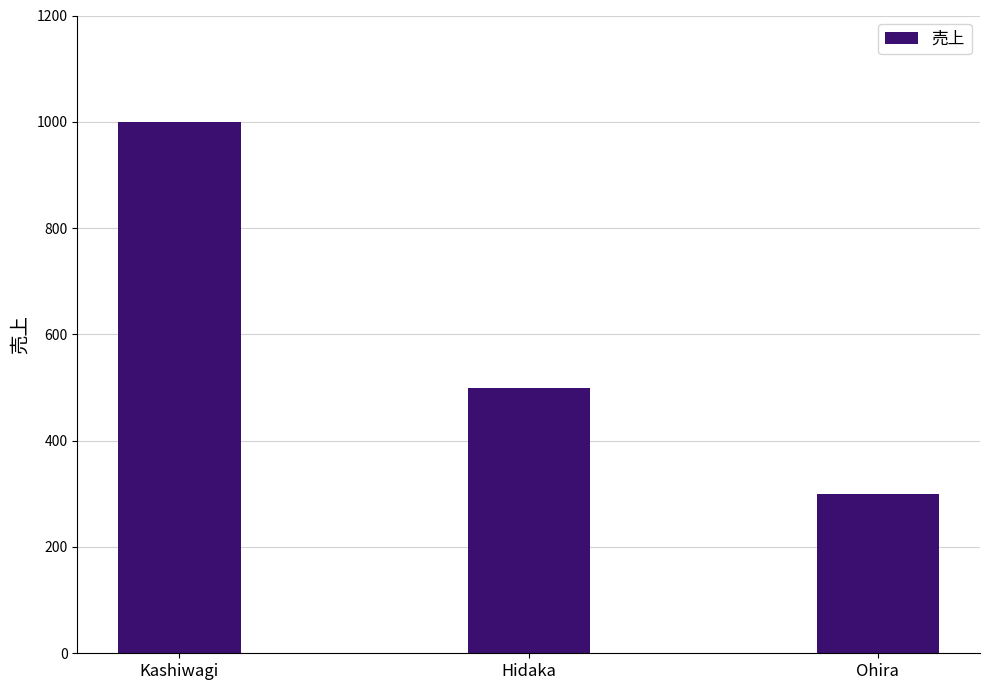

How many categories are shown in the chart?

3